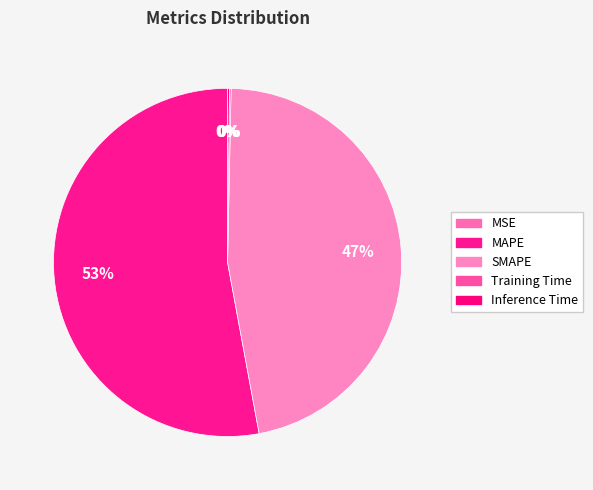

Which slice represents more than half of the pie?

MAPE